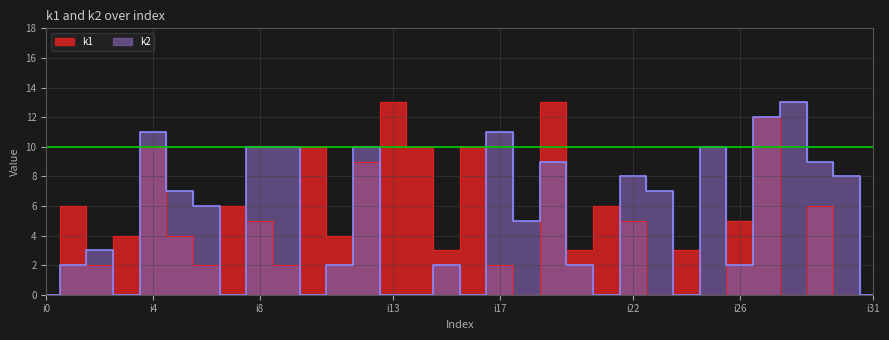

Where is k2 nearest to the value 6?

i6